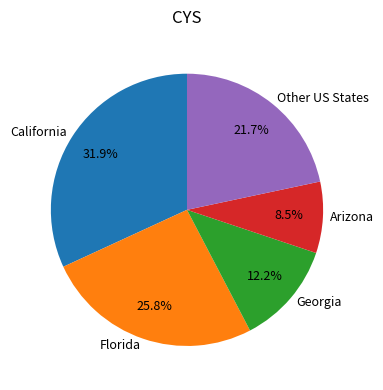

Approximately how many times larger is the value at Other US States compared to Florida?

0.8